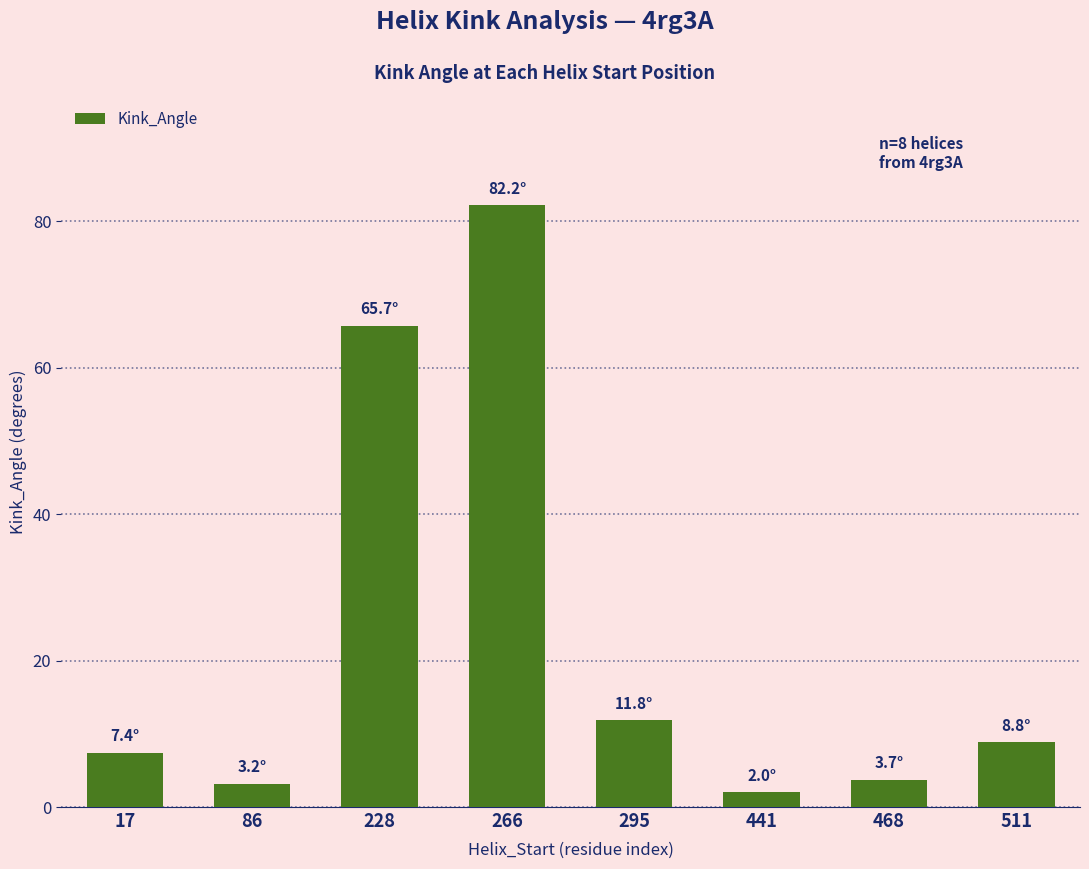

True or false: the data shows 3.7 at 468.

True